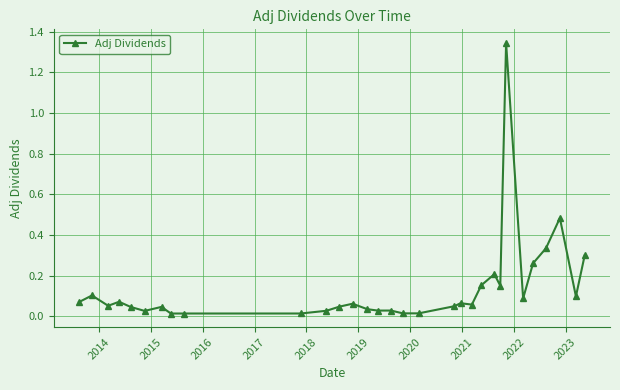

What is the sum of all values?

4.3